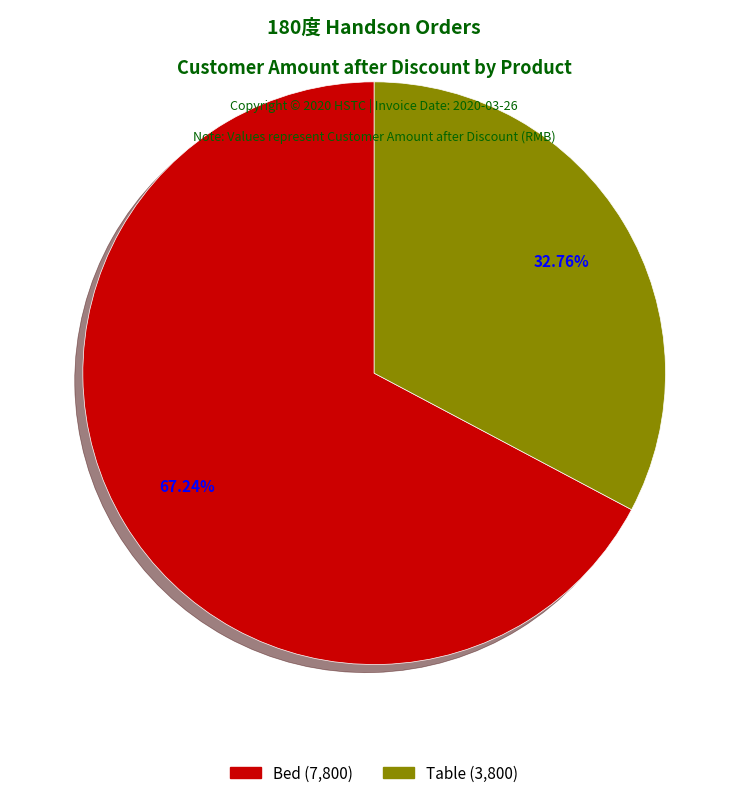

Is there a majority slice in this chart?

Yes